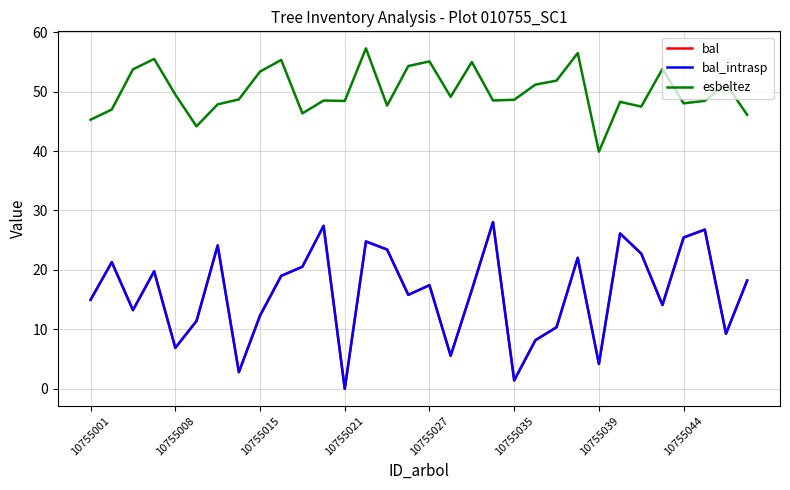

Is this an area chart (filled region under the line)?

No